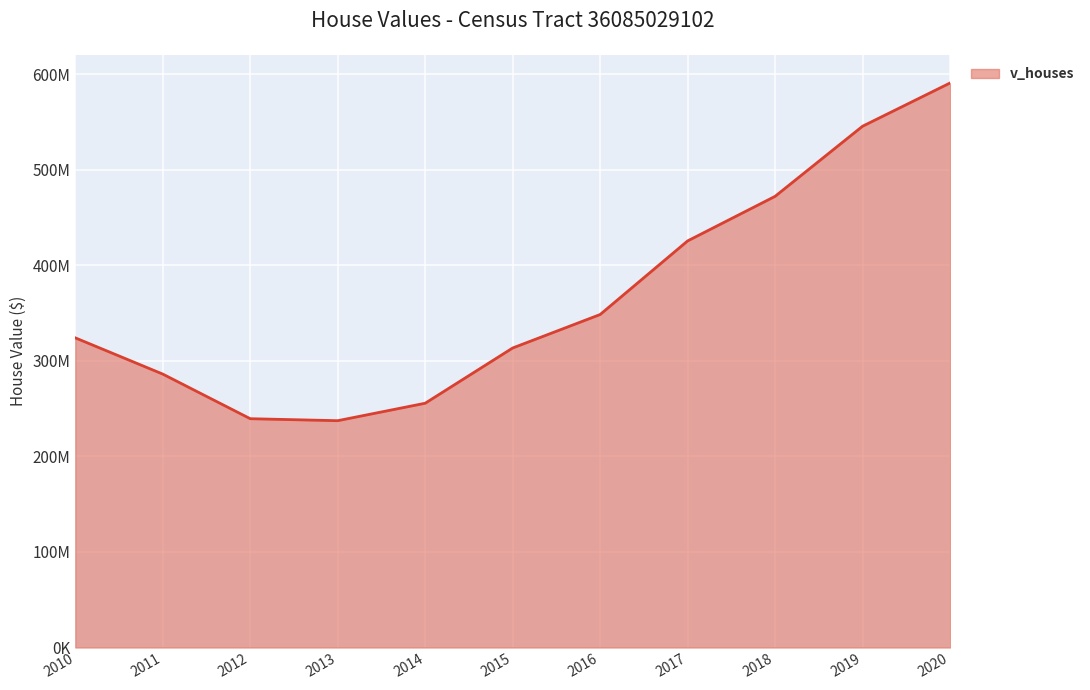

How many lines are shown in the chart?

1